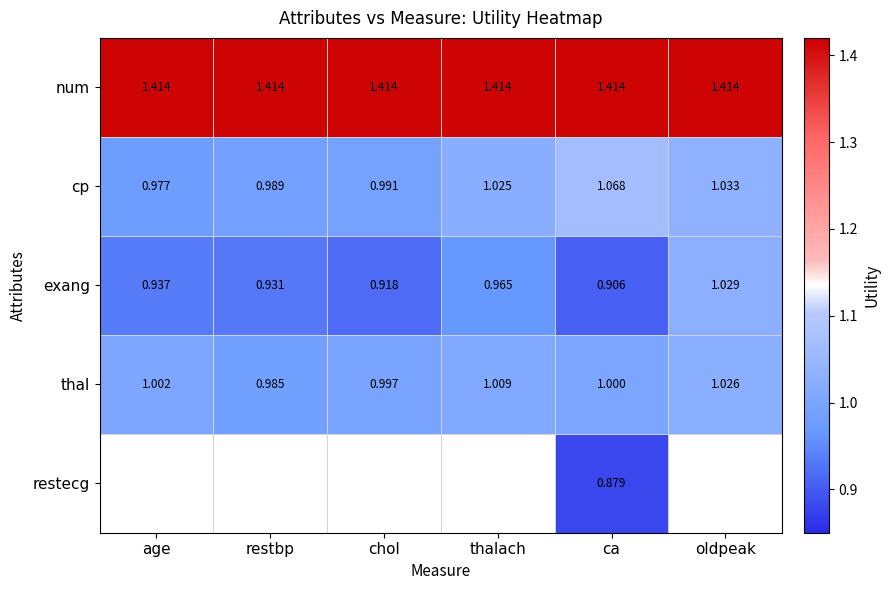

List the labels in order of exang value, largest first.

oldpeak, thalach, age, restbp, chol, ca